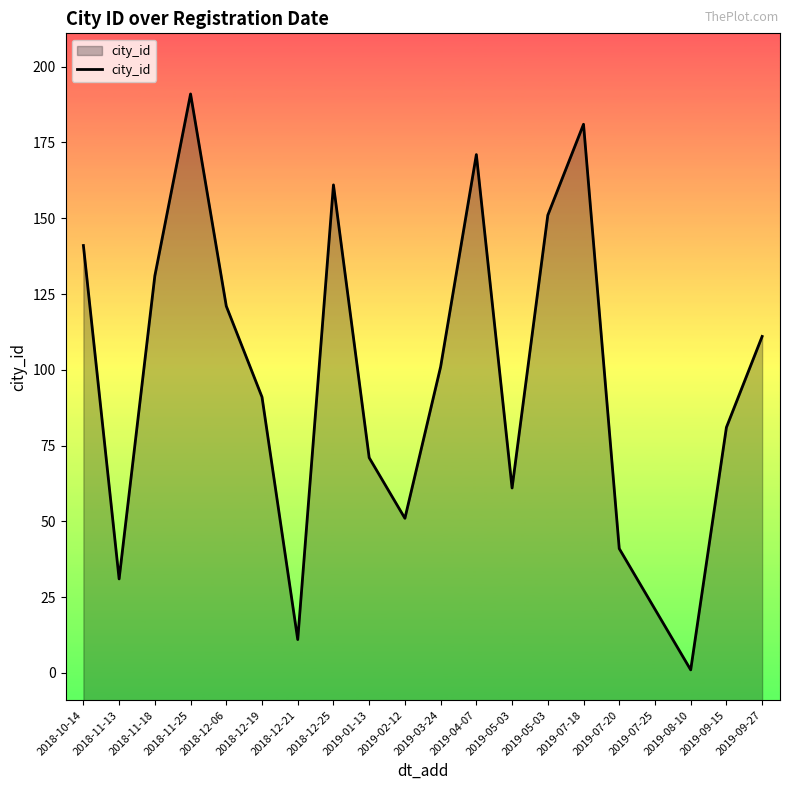

What is the label of the 16th point from the right?

2018-12-06